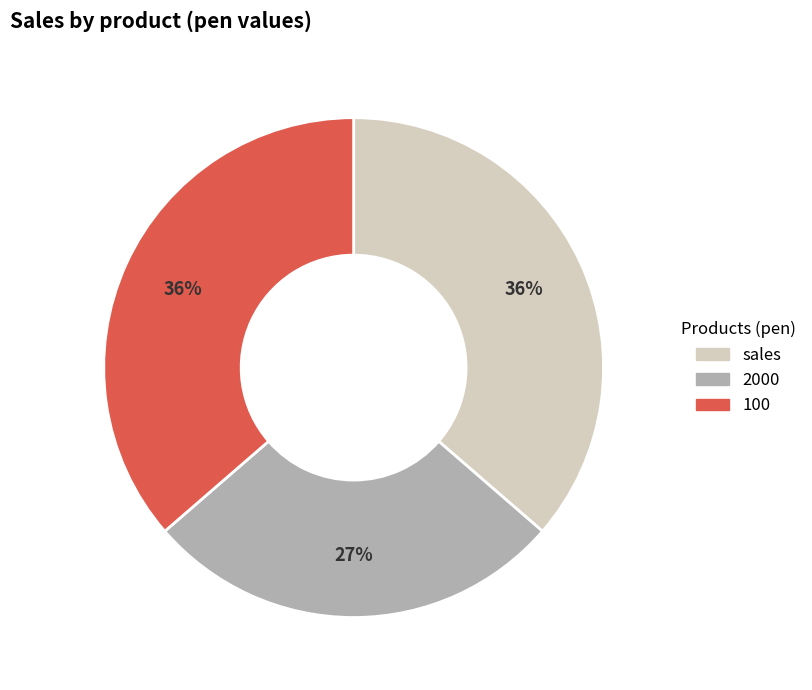

To the nearest percent, what is the combined percentage of 100 and 2000?

64%